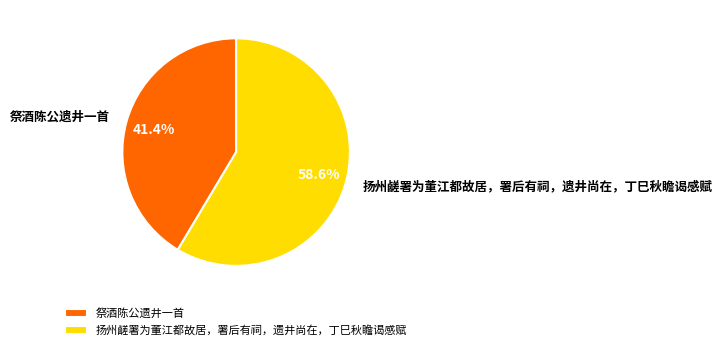

The 扬州鹾署为董江都故居，署后有祠，遗井尚在，丁巳秋瞻谒感赋 slice represents 44% of the pie. True or false?

False